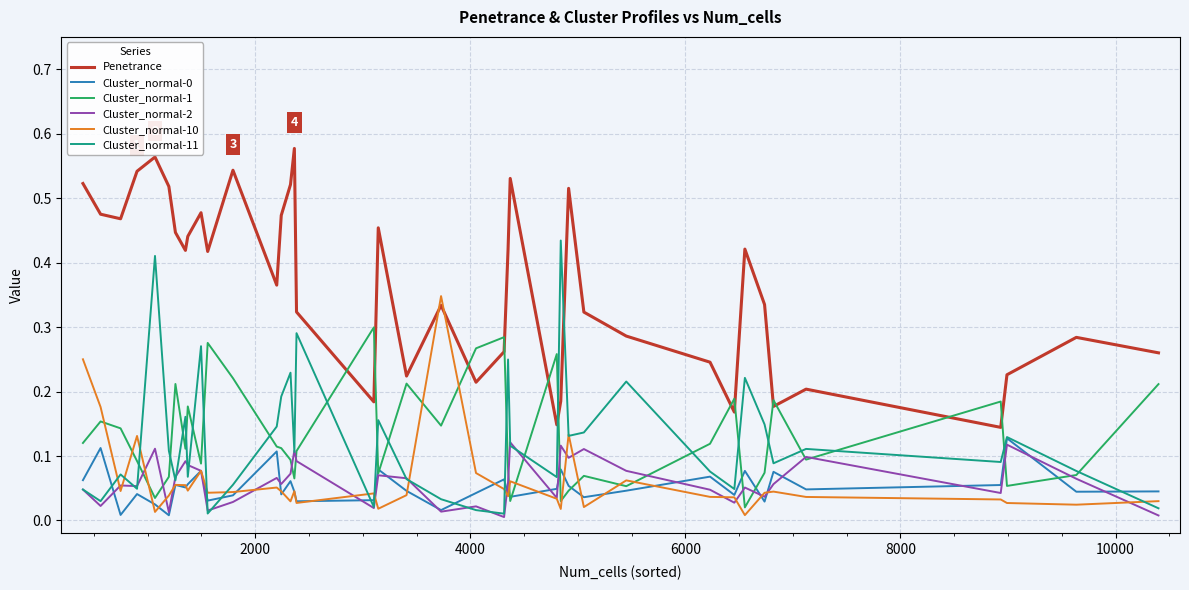

True or false: Cluster_normal-2 and Cluster_normal-1 cross at least once.

True